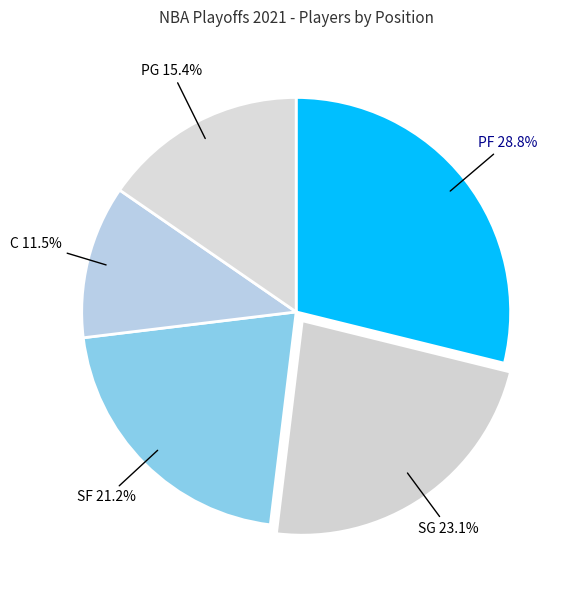

Rank the categories by value from lowest to highest.

C, PG, SF, SG, PF